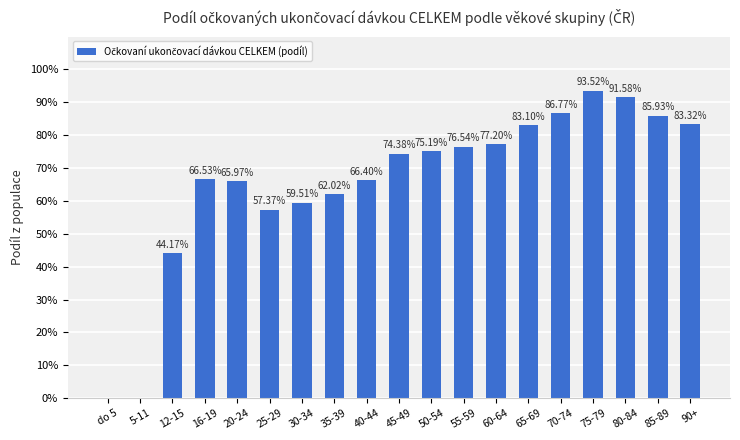

Rank the categories by value from lowest to highest.

do 5, 5-11, 12-15, 25-29, 30-34, 35-39, 20-24, 40-44, 16-19, 45-49, 50-54, 55-59, 60-64, 65-69, 90+, 85-89, 70-74, 80-84, 75-79